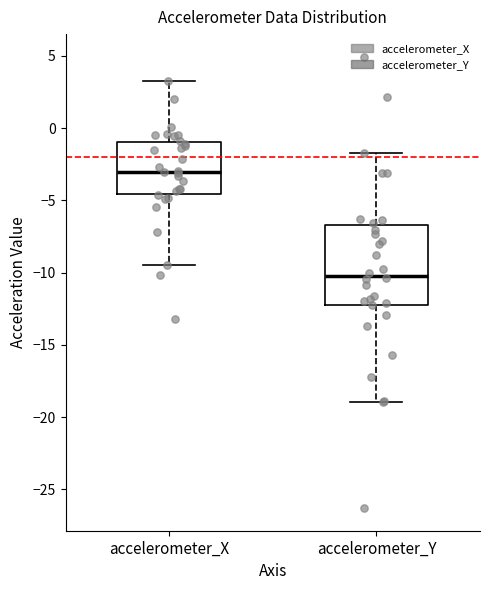

Where does the median line of the box for accelerometer_Y sit on the y-axis? The values are not printed on the chart, so give them approximately, as read against the axis.

-10.0